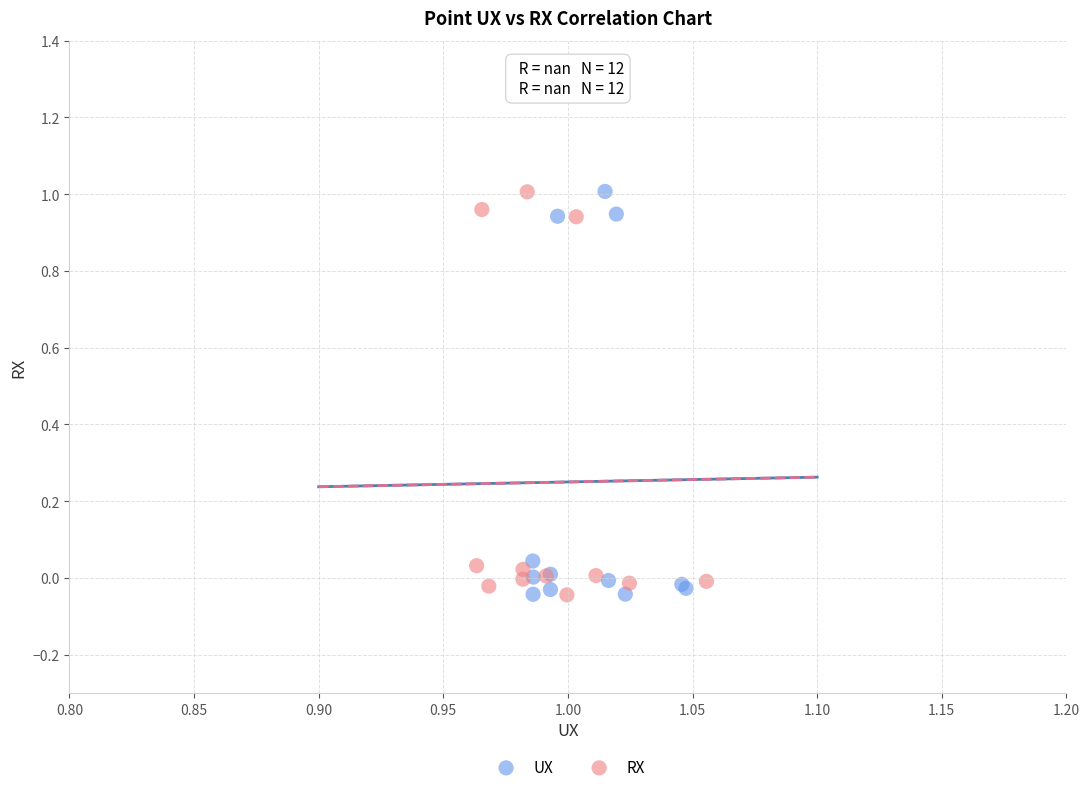

What are all the series names shown in the legend?

UX, RX